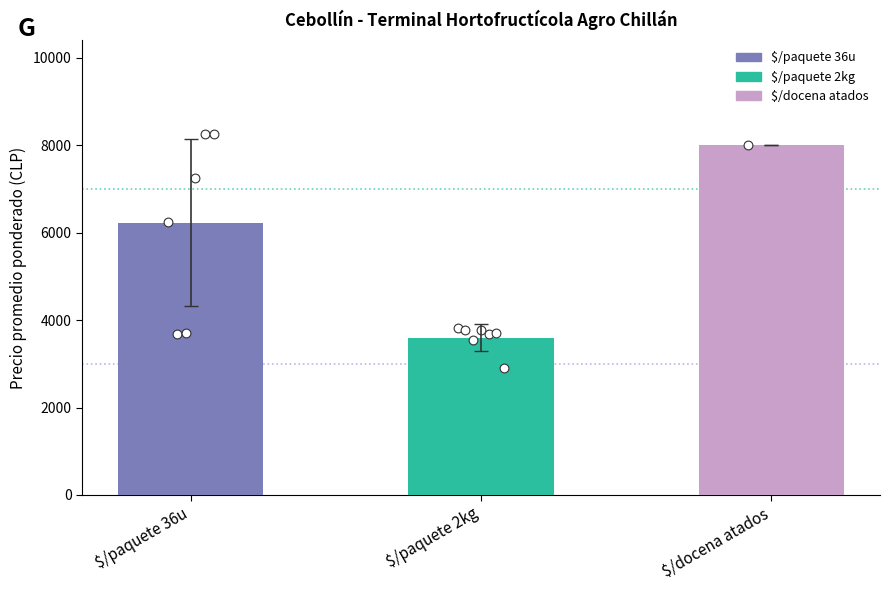

What is the change in value from $/paquete 36u to $/paquete 2kg?

-2629.8